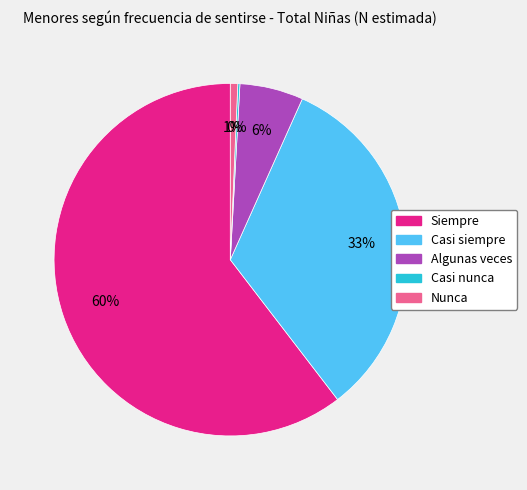

Which has a higher value, Algunas veces or Casi siempre?

Casi siempre